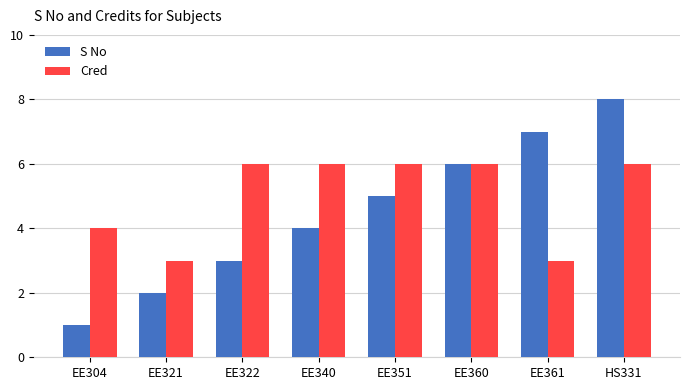

True or false: S No has a value of 2 at EE304.

False